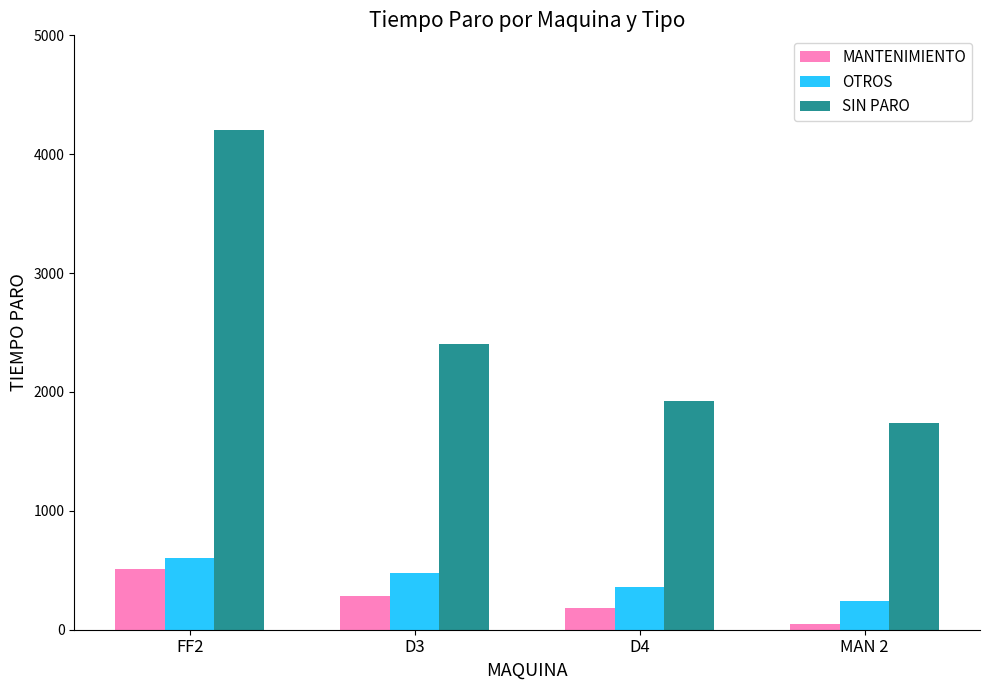

What is the total value across all series at D3?

3160